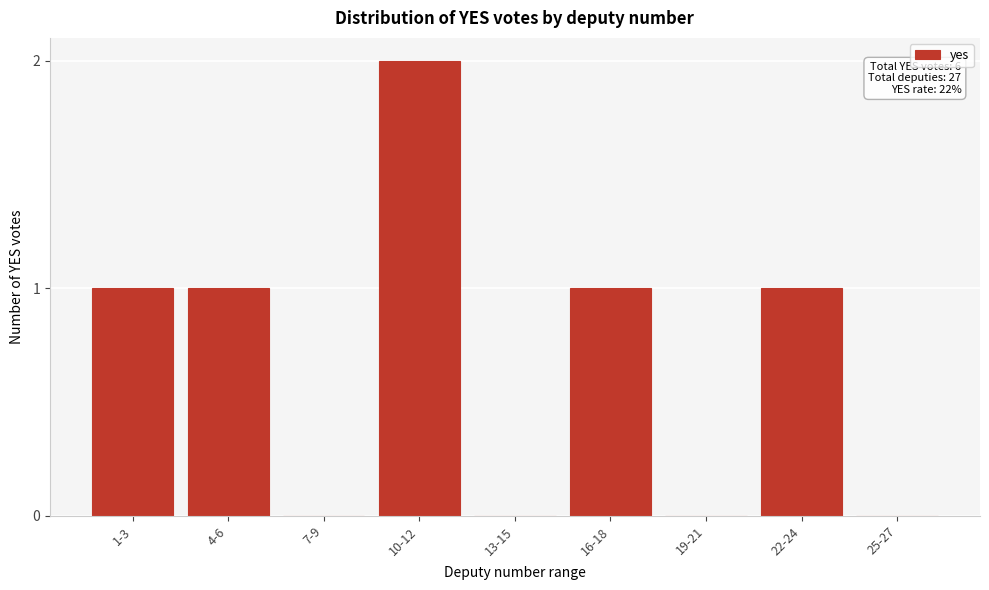

Reading right to left, transcribe all the data shown in this chart.

25-27=0	22-24=1	19-21=0	16-18=1	13-15=0	10-12=2	7-9=0	4-6=1	1-3=1